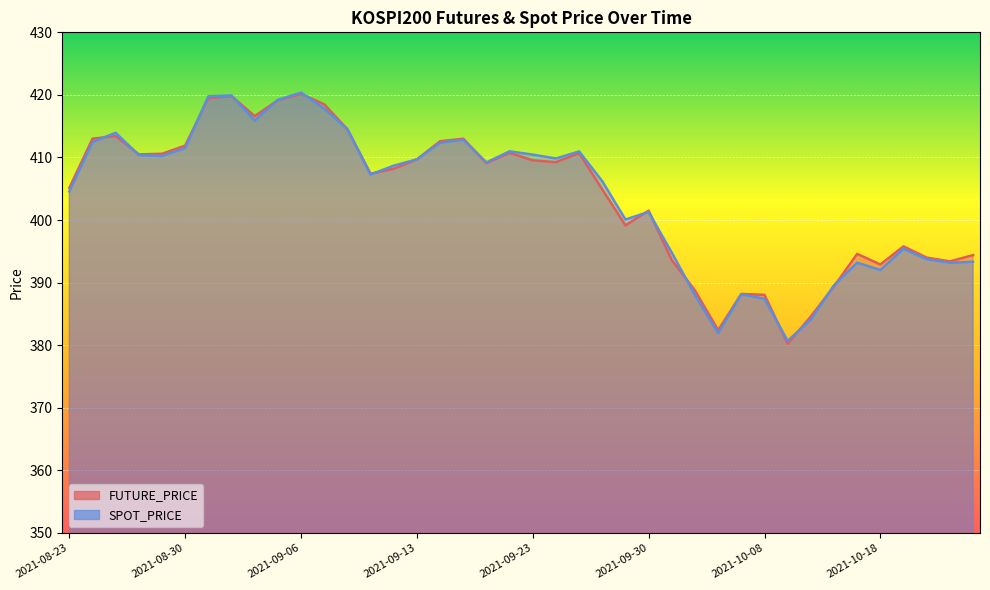

What is the difference between the maximum and minimum values in the SPOT_PRICE series?

39.7